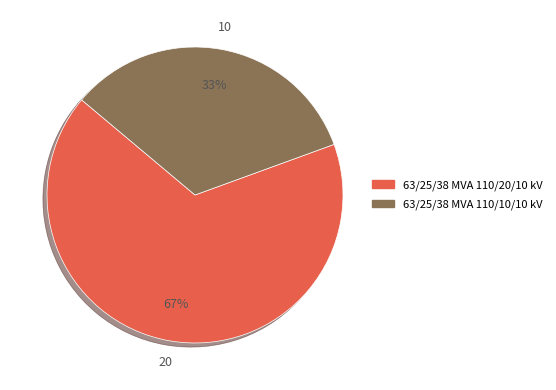

What is the smallest slice in the pie chart?

63/25/38 MVA 110/10/10 kV